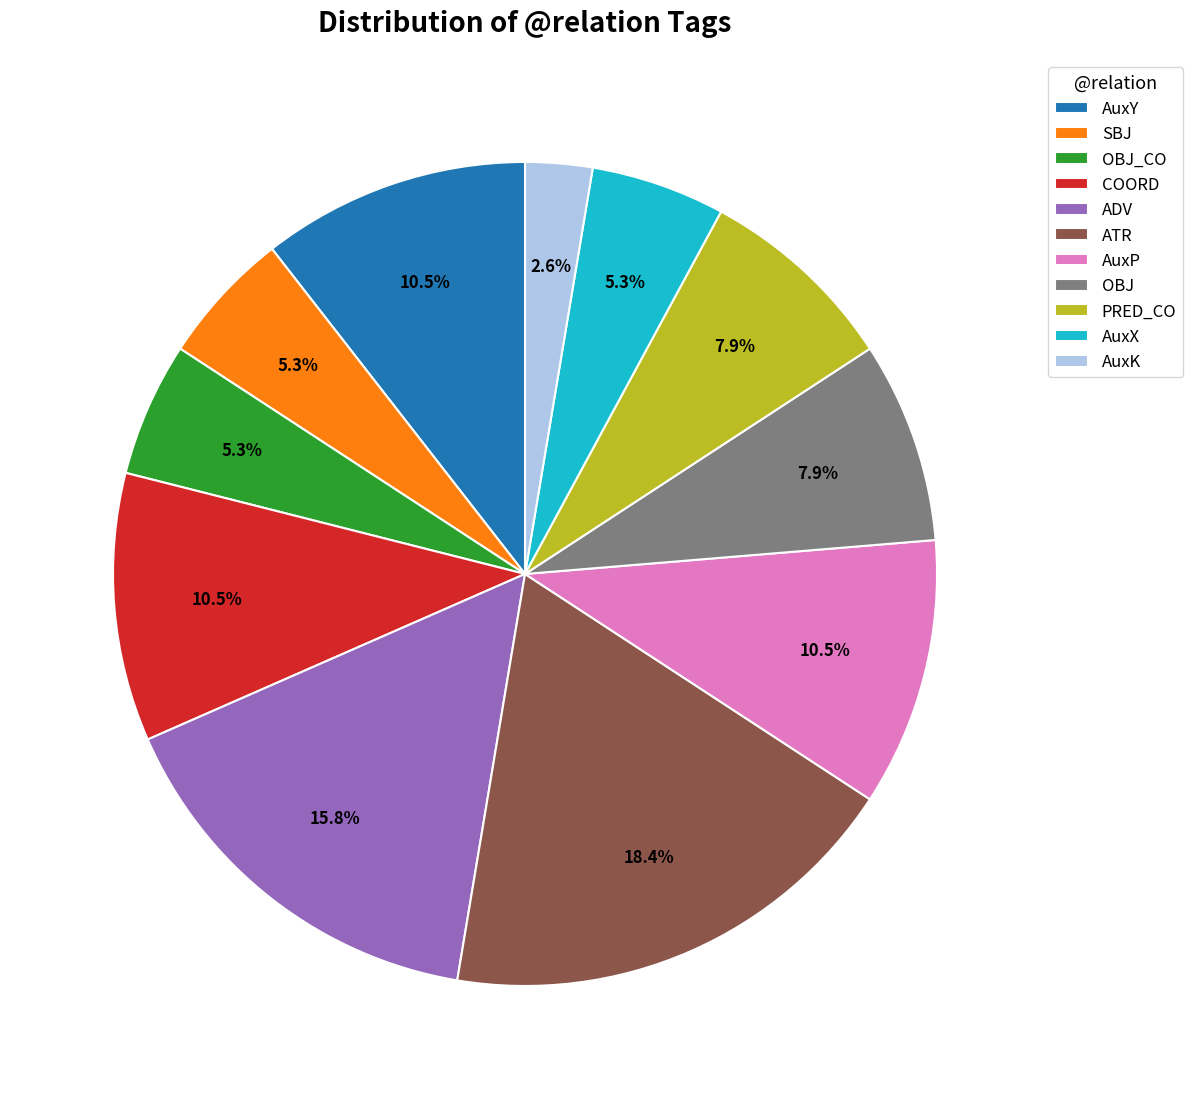

What is the largest slice in the pie chart?

ATR